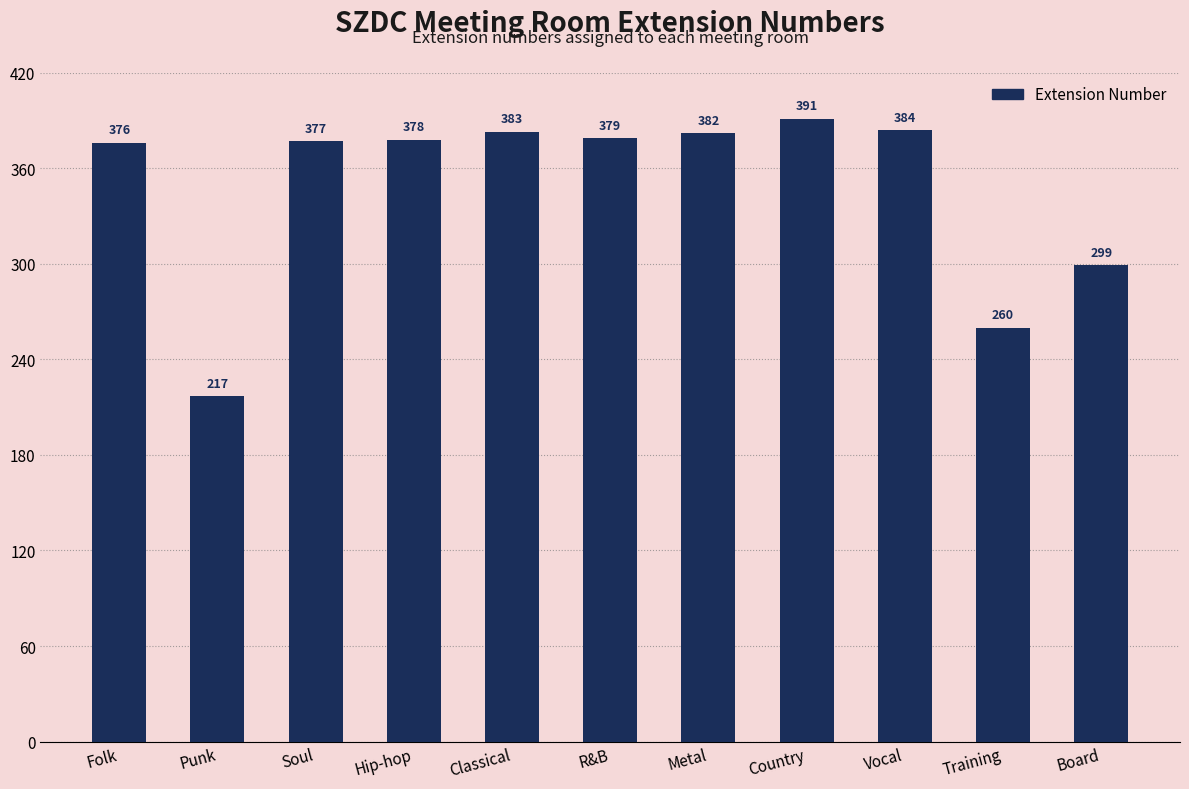

Reading right to left, extract all data points from this chart.

299	260	384	391	382	379	383	378	377	217	376